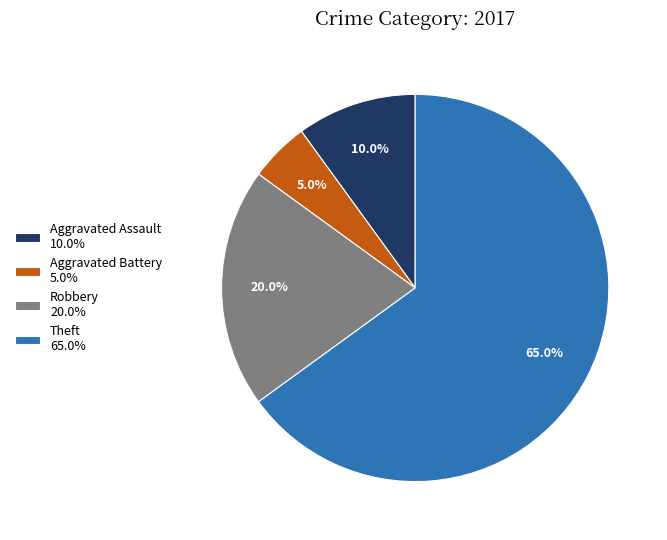

Combined, what portion of the pie is Theft and Aggravated Assault?

75.0%